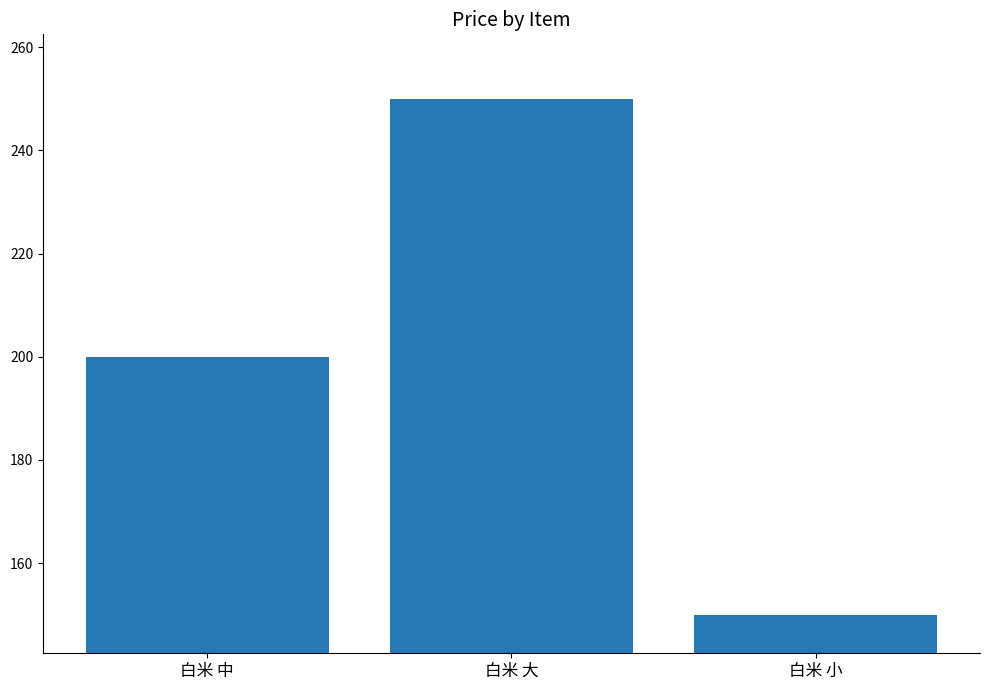

Does the chart contain stacked bars?

No